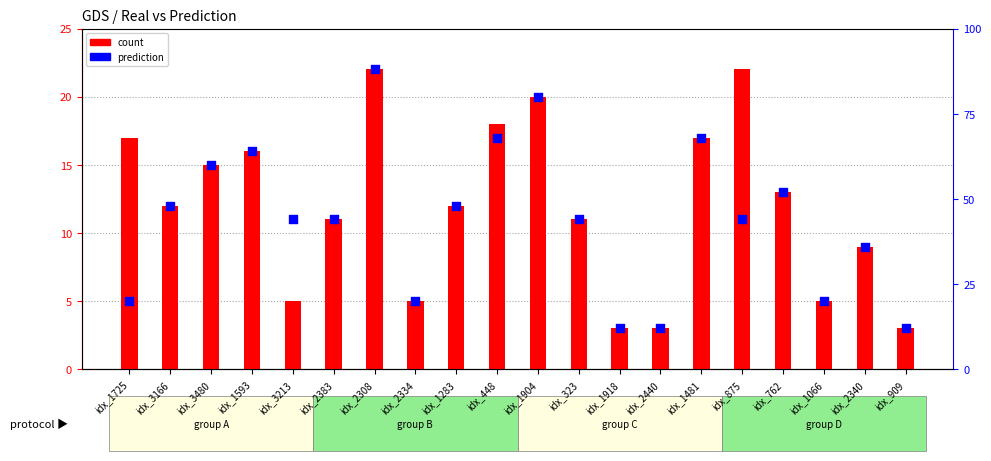

At which category is the sum across all series the highest?

idx_2308